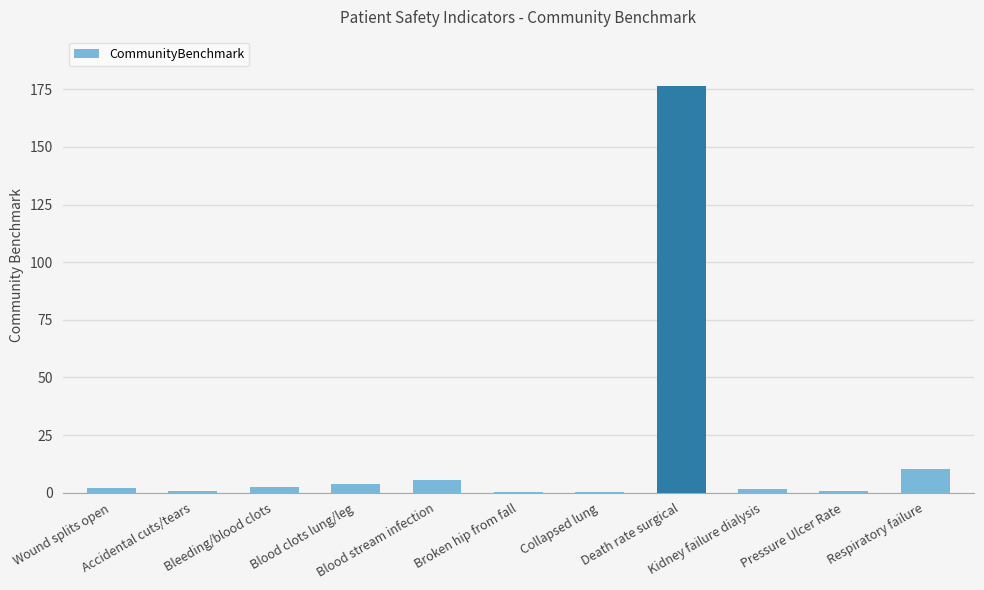

What is the sum of all CommunityBenchmark values?

27.8